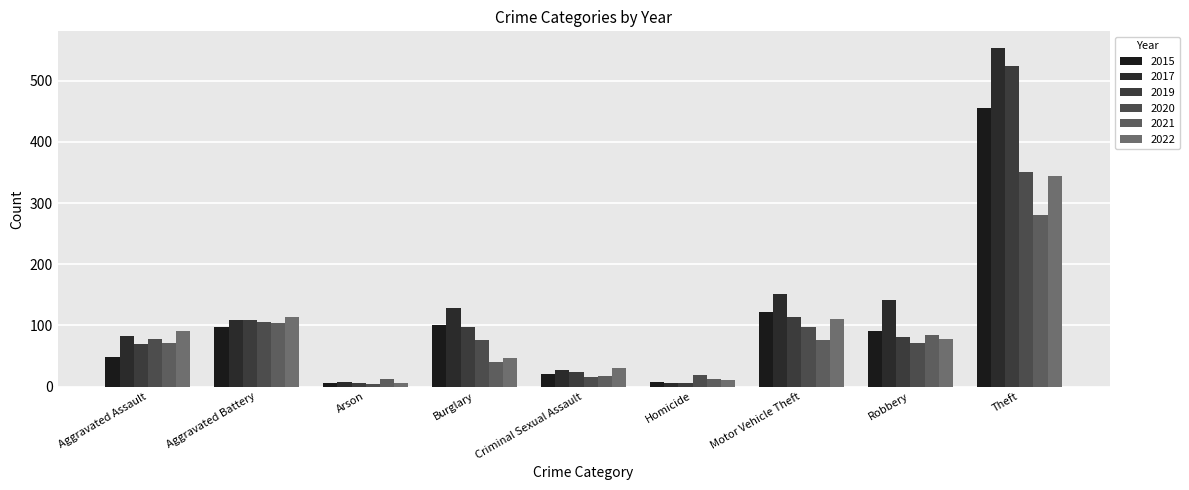

Is the value of 2022 at Motor Vehicle Theft greater than the value of 2019 at Burglary?

Yes